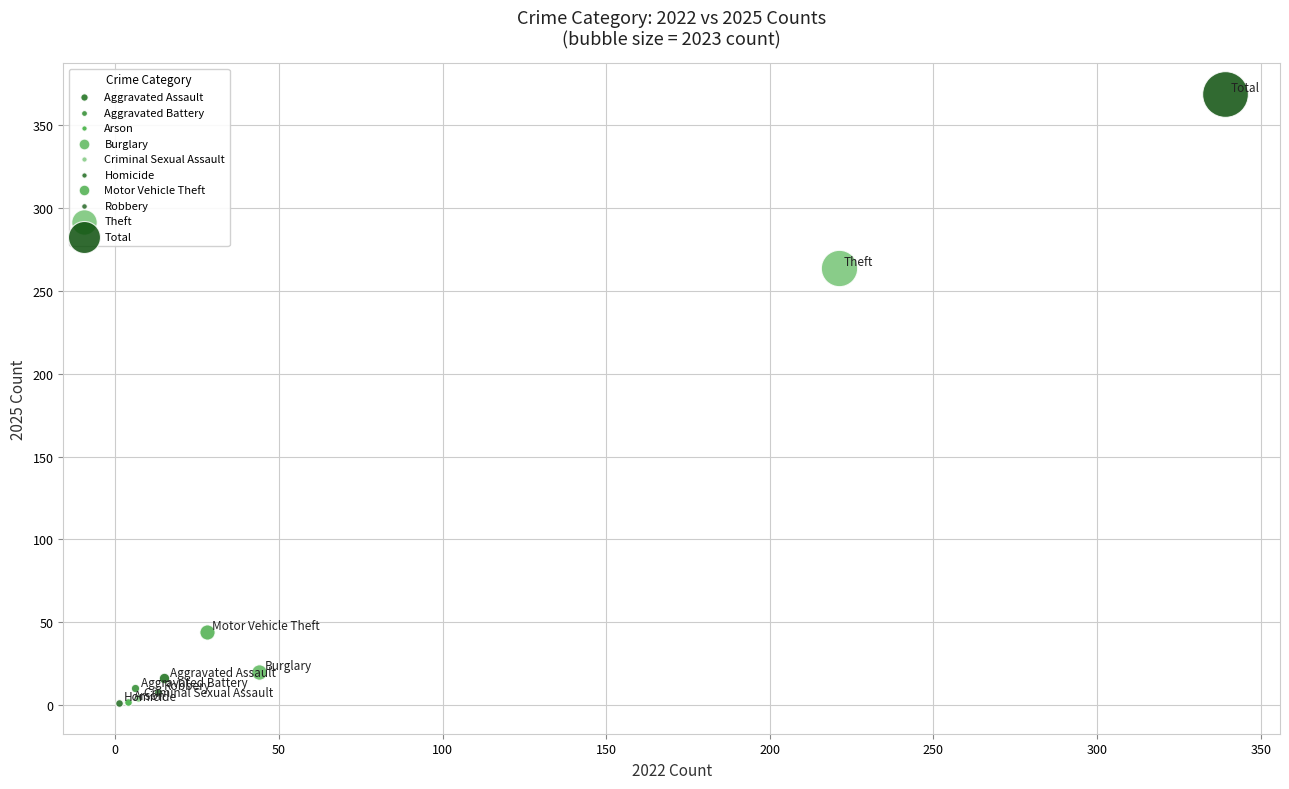

Which series contains the highest Y value?

Total